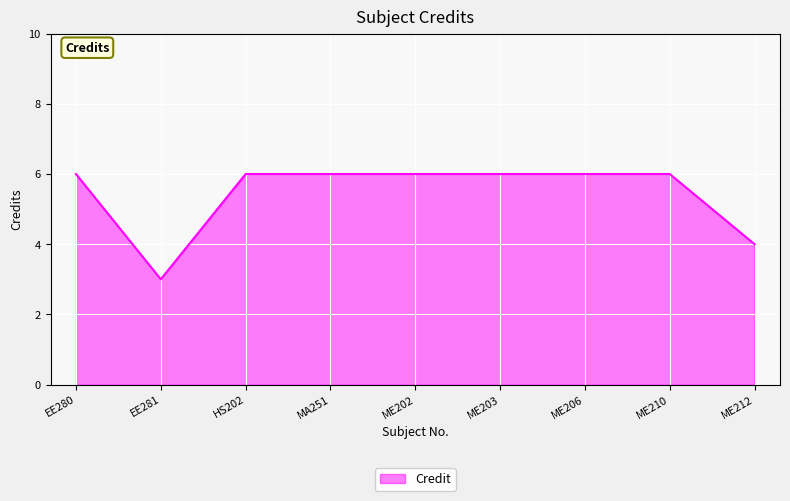

Is it true that the value at ME212 is 1?

False